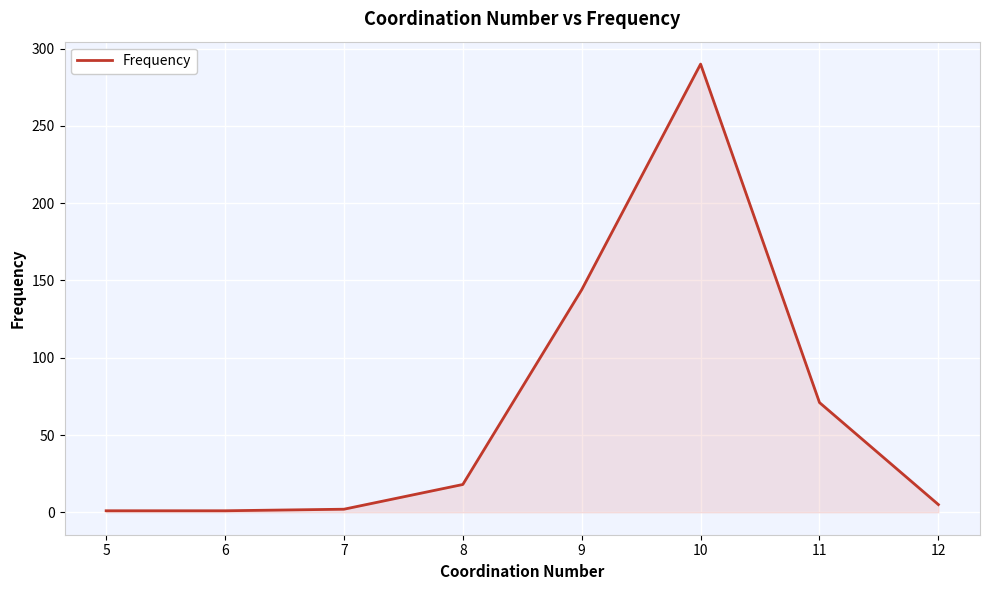

What is the change in value from 9 to 10?

+146